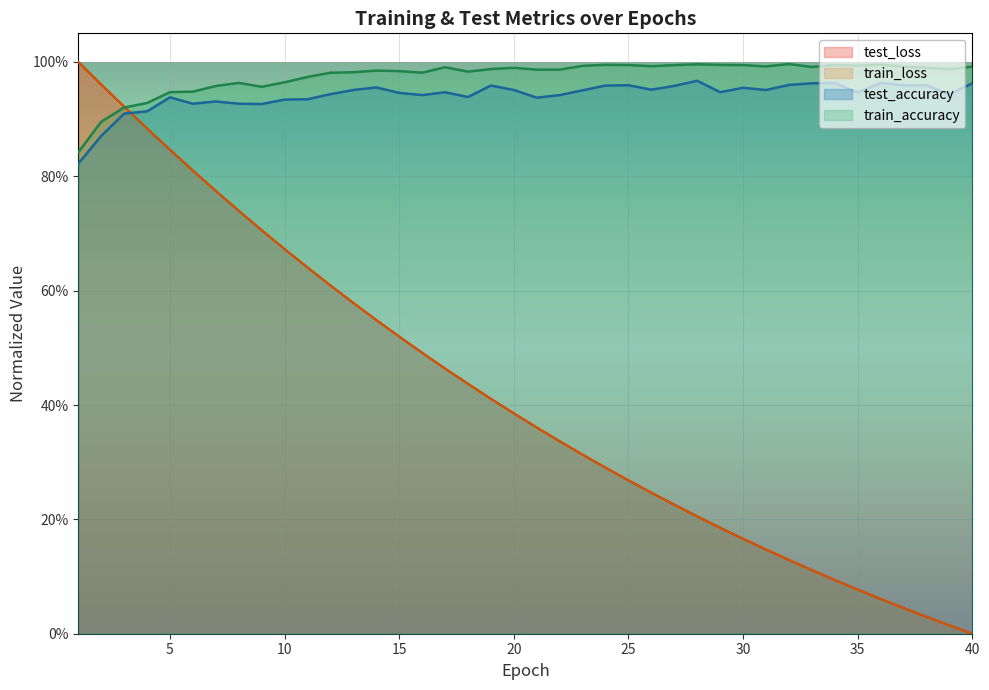

Does the chart display data point markers on the line(s)?

No